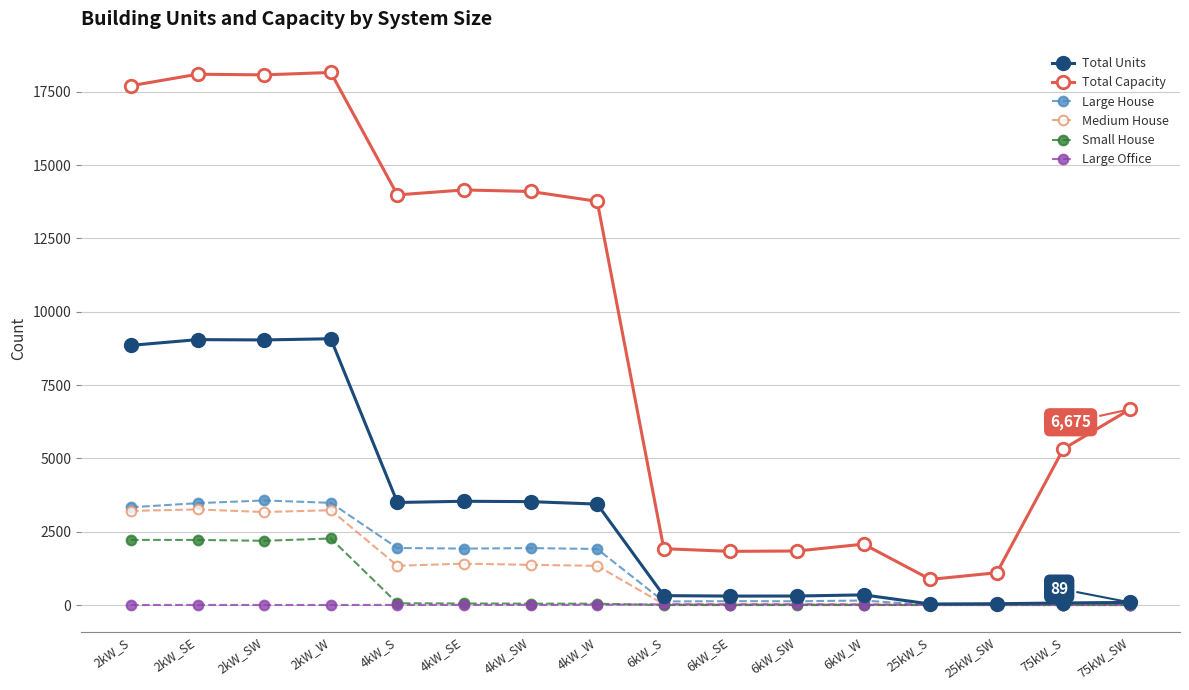

What is the maximum value shown in the chart?

18158